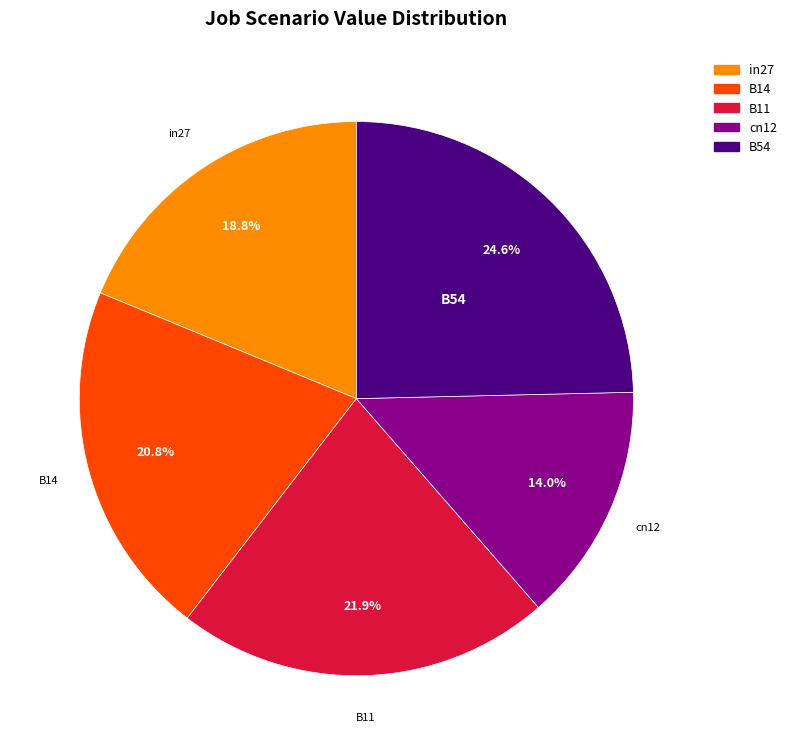

Which has a higher value, B54 or in27?

B54